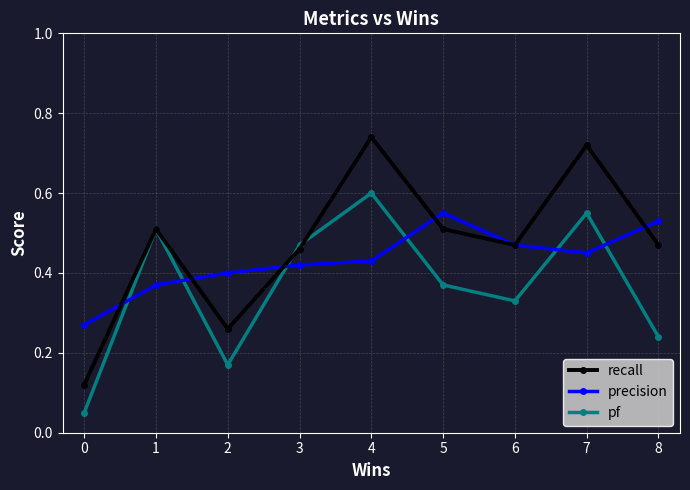

At how many categories does at least one series exceed 0?

9